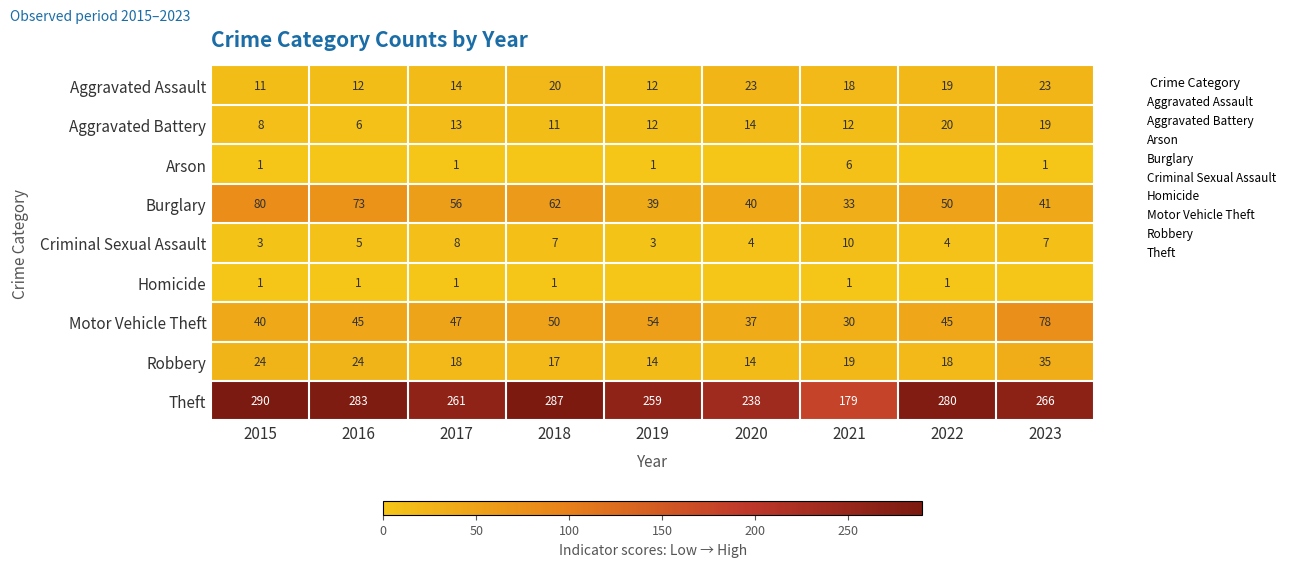

List the series in order of their peak value, lowest first.

Homicide, Arson, Criminal Sexual Assault, Aggravated Battery, Aggravated Assault, Robbery, Motor Vehicle Theft, Burglary, Theft